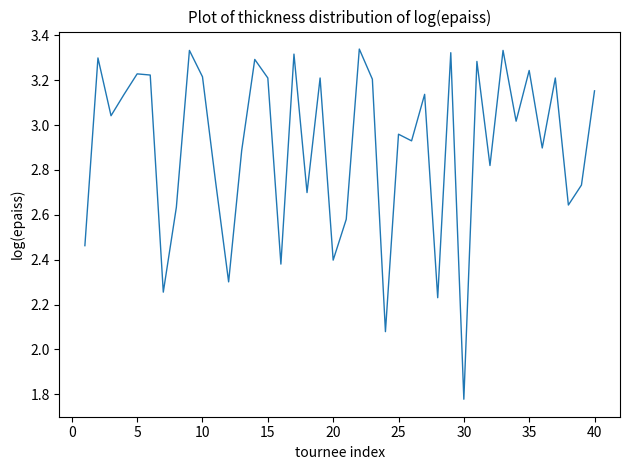

What is the difference between the maximum and minimum values?

1.6